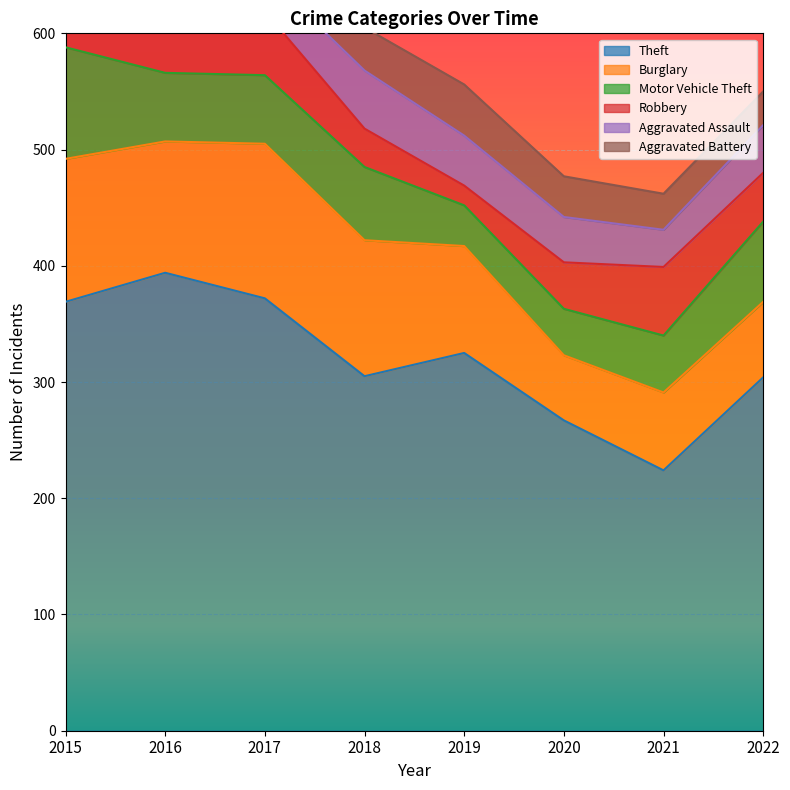

At 2018, list the series in order from smallest to largest.

Robbery, Aggravated Battery, Aggravated Assault, Motor Vehicle Theft, Burglary, Theft